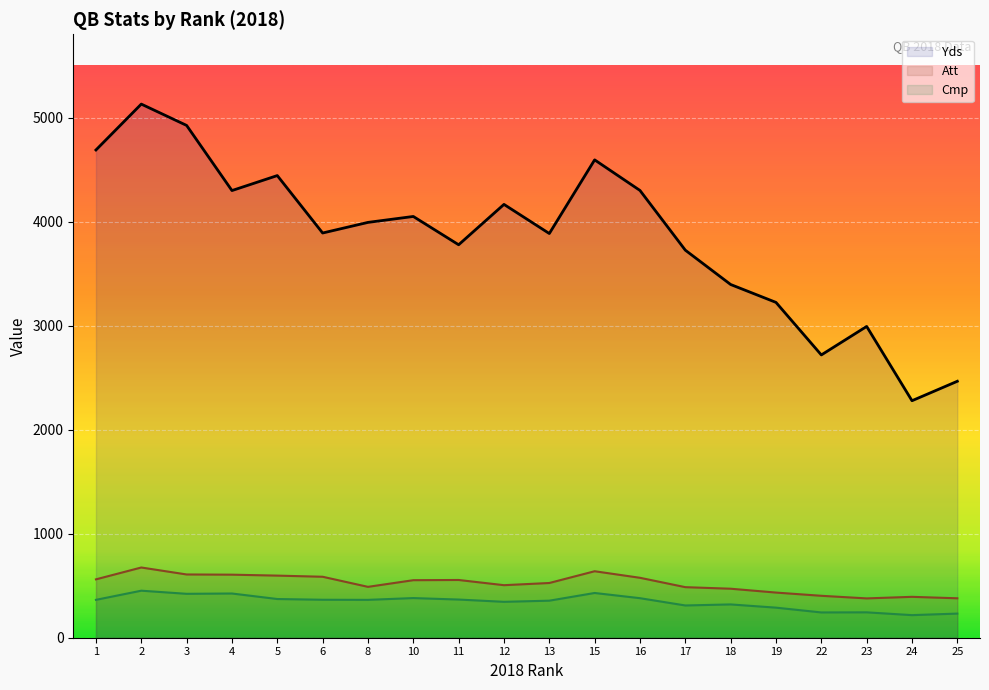

How many interior local peaks does the Yds series have?

6